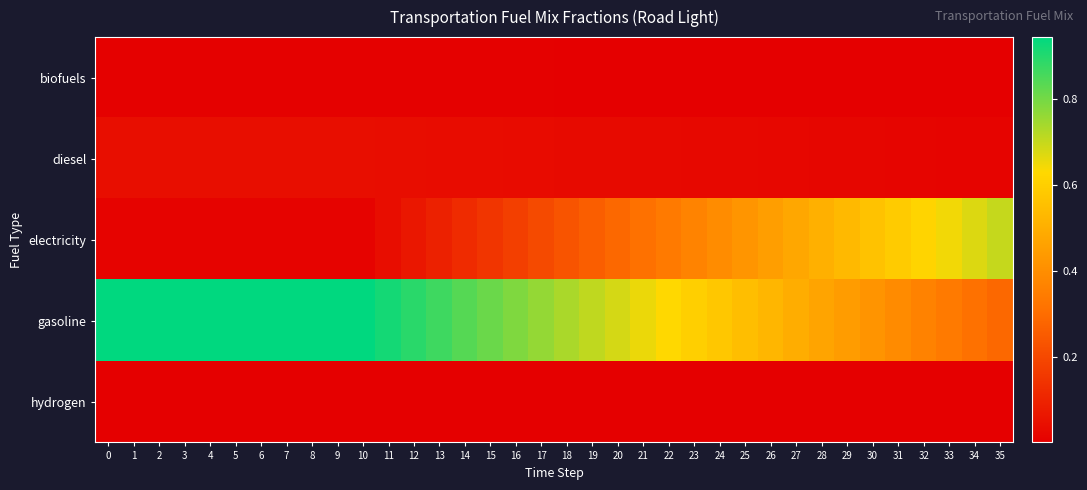

How many data points does each series have?

36